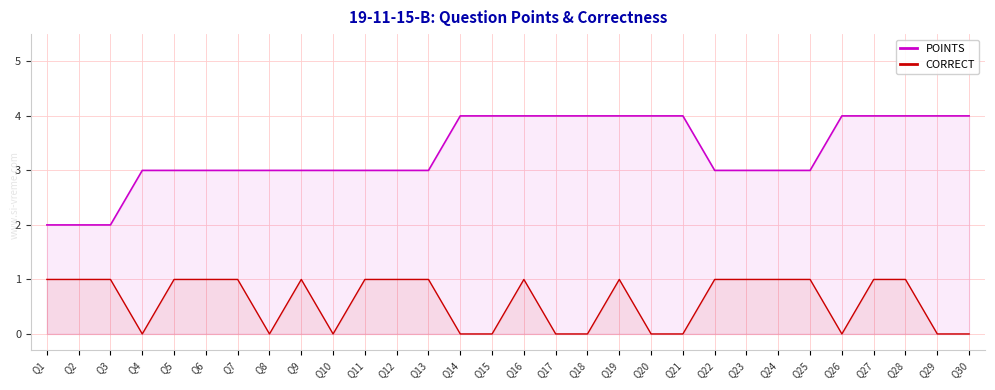

True or false: CORRECT has more than 0 interior local peaks.

True